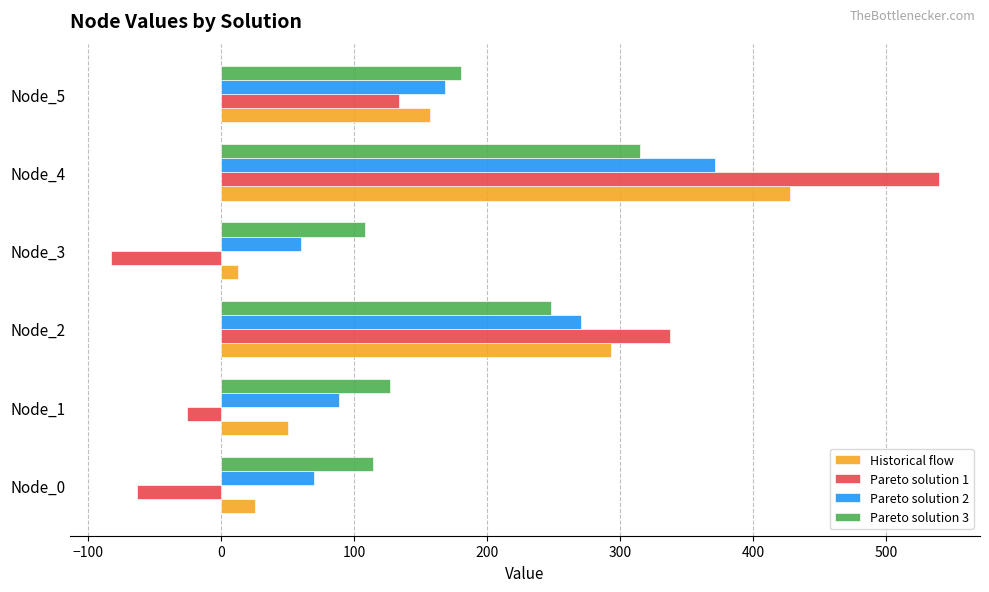

What are all the series names shown in the legend?

Historical flow, Pareto solution 1, Pareto solution 2, Pareto solution 3